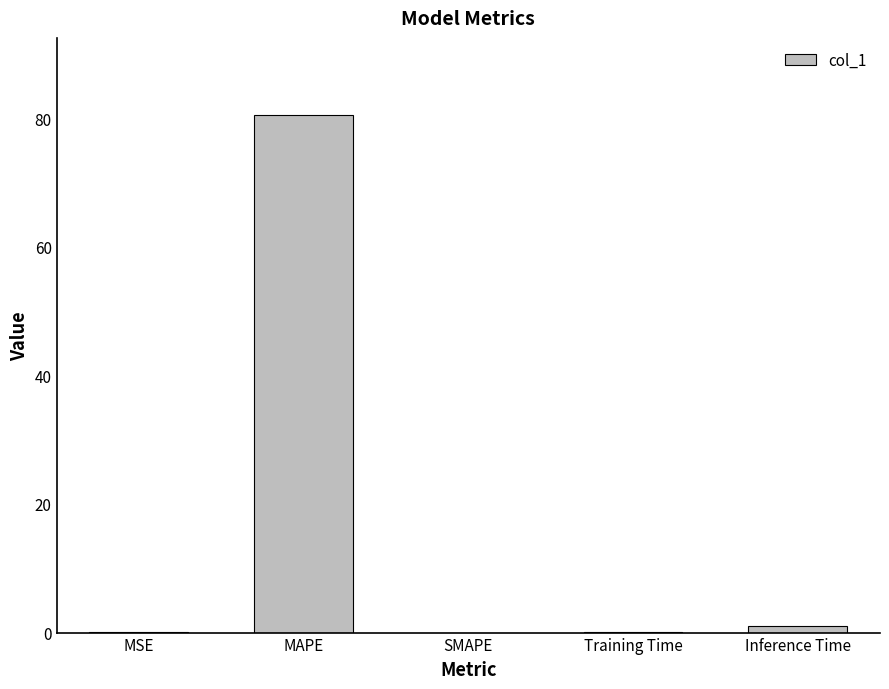

What is the sum of all values?

81.6